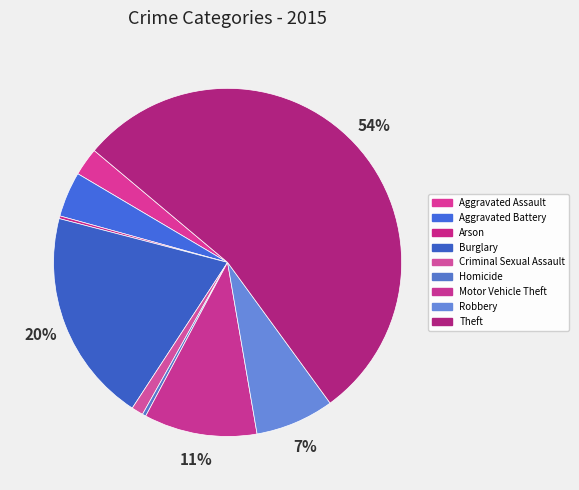

How much of the chart is everything except Homicide?

99.7%